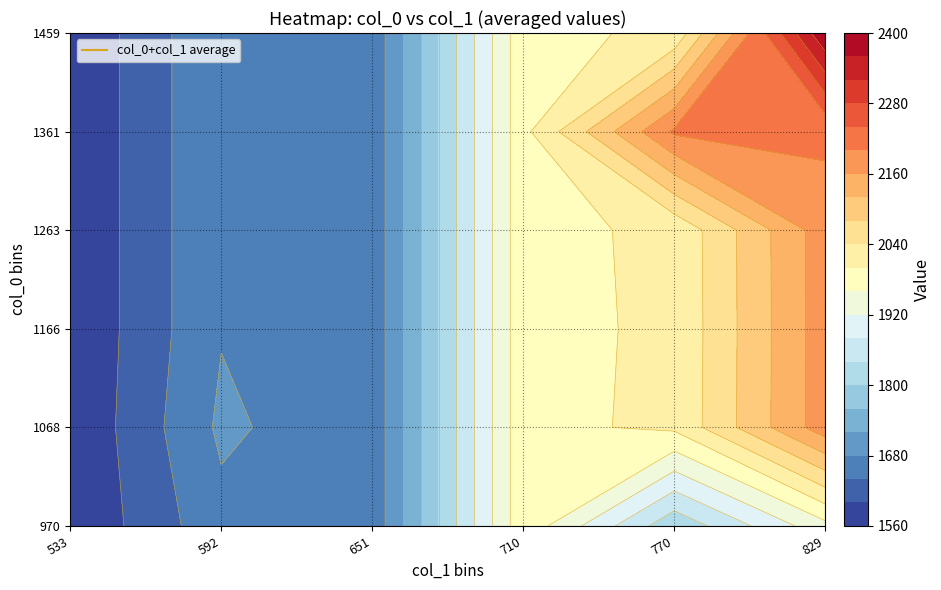

What is the average value of the col_1 series?

591.8